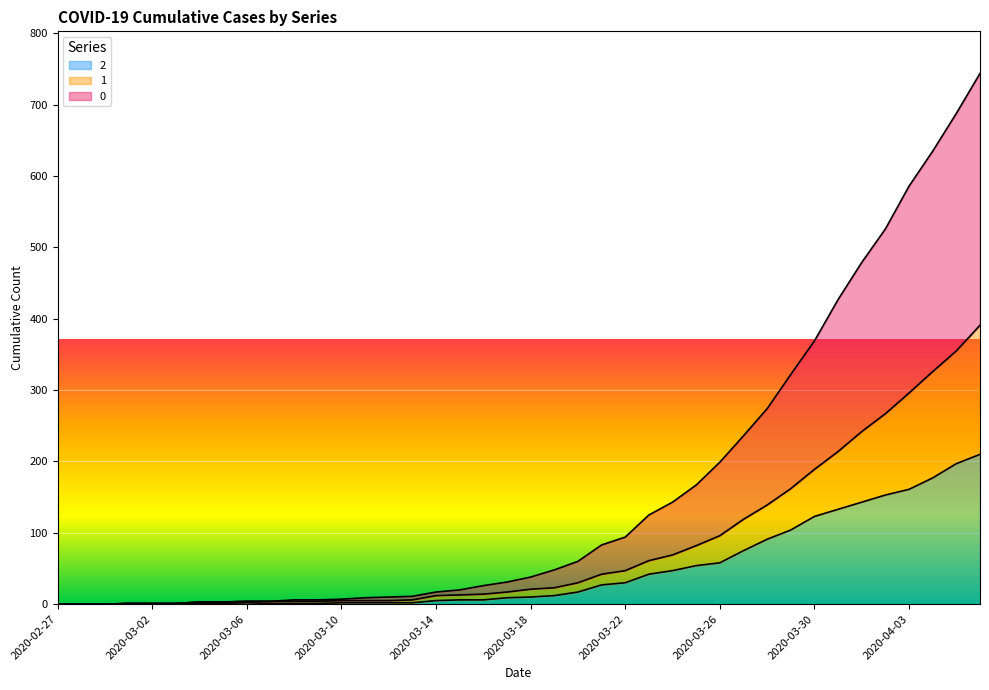

What is the label of the 18th point from the right?

2020-03-20